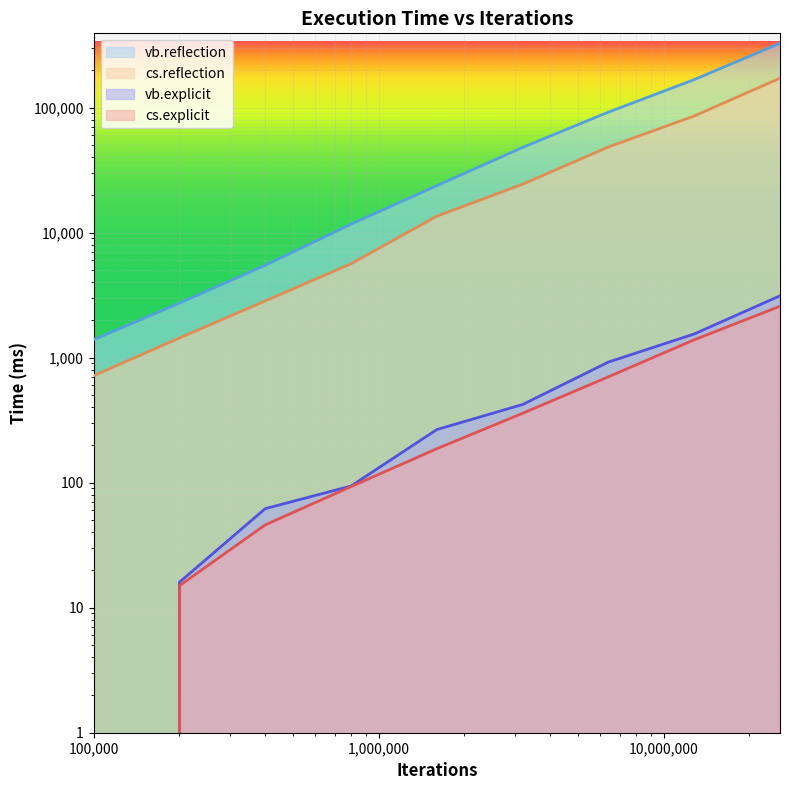

At which label does vb.explicit first exceed 266?

3200000